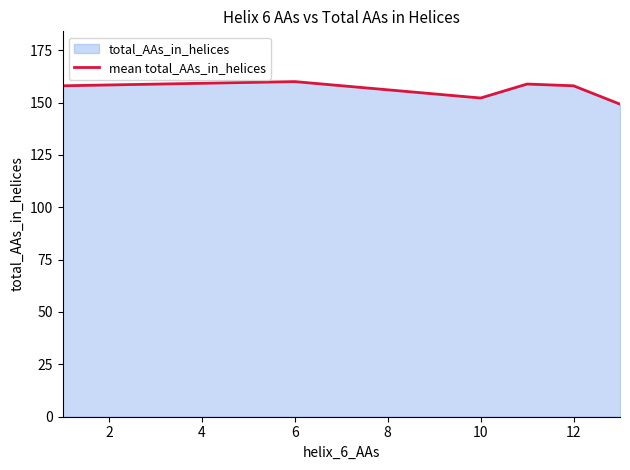

The chart shows a value of 49.5 at 6. True or false?

False